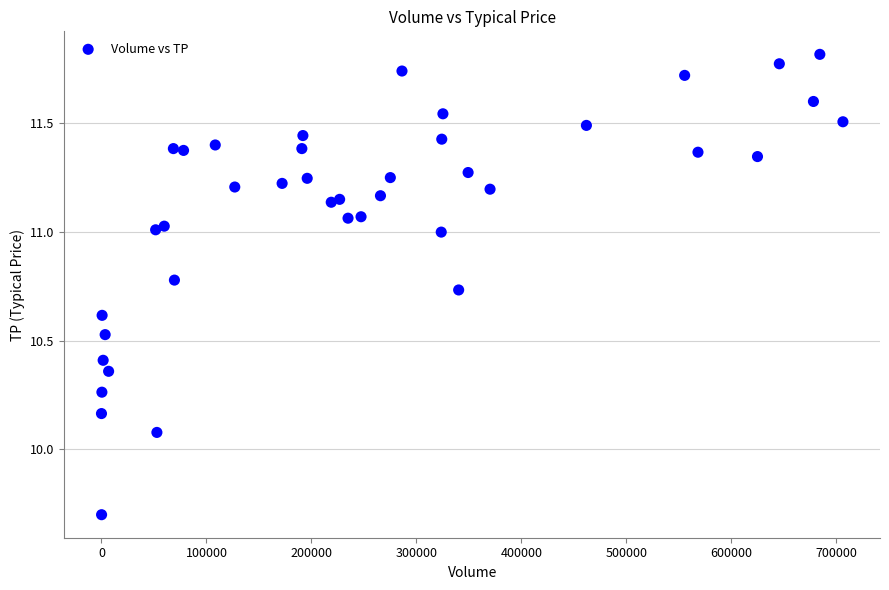

What is the range of X values (max minus min)?

706400.0